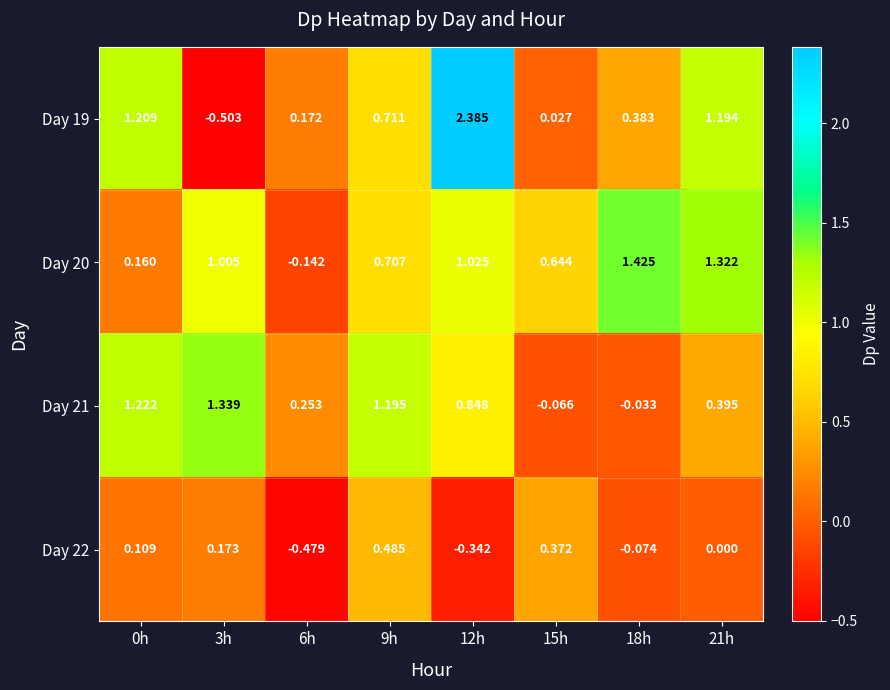

What is the minimum value shown in the chart?

-0.5